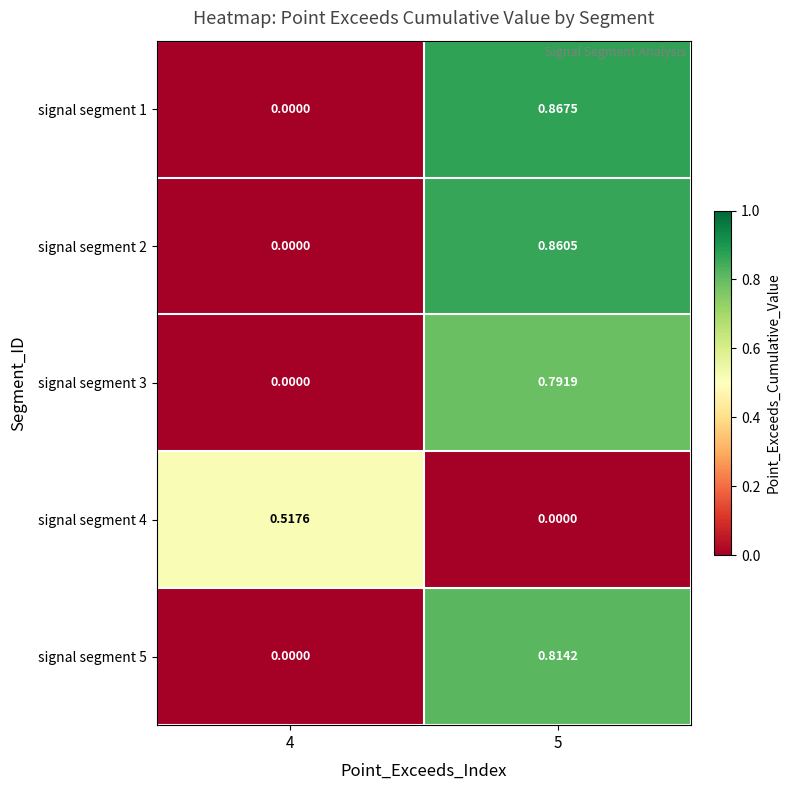

Between 4 and 5, which series saw the biggest shift?

signal segment 1